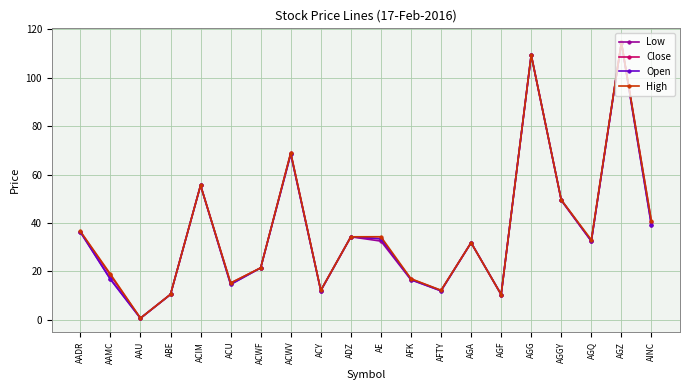

At how many categories does at least one series exceed 20?

12